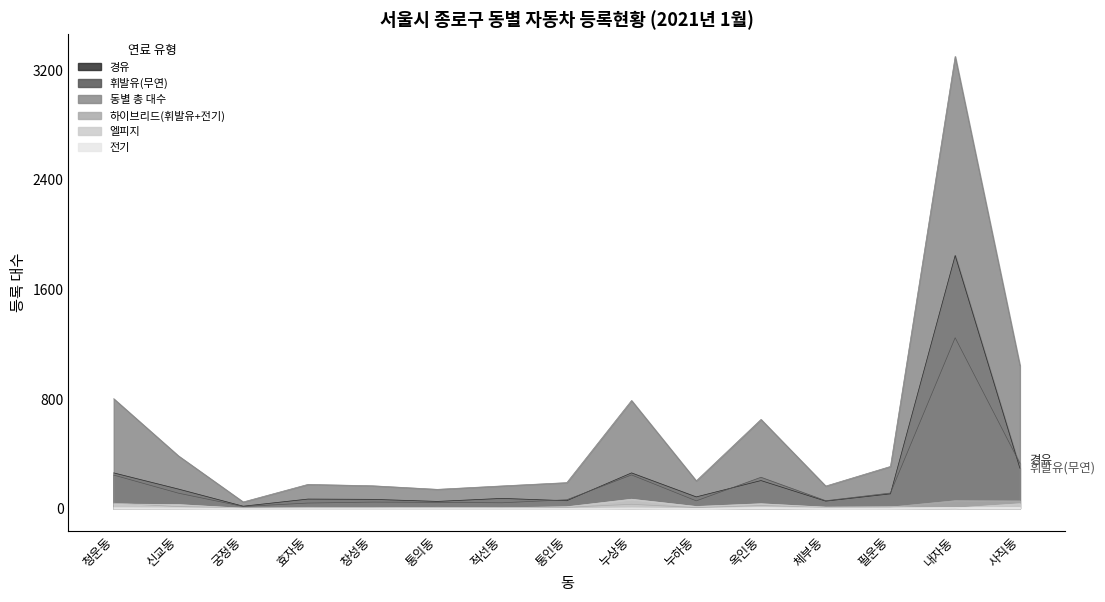

Rank the series at 궁정동 from lowest to highest value.

전기, 엘피지, 하이브리드(휘발유+전기), 휘발유(무연), 경유, 동별 총 대수